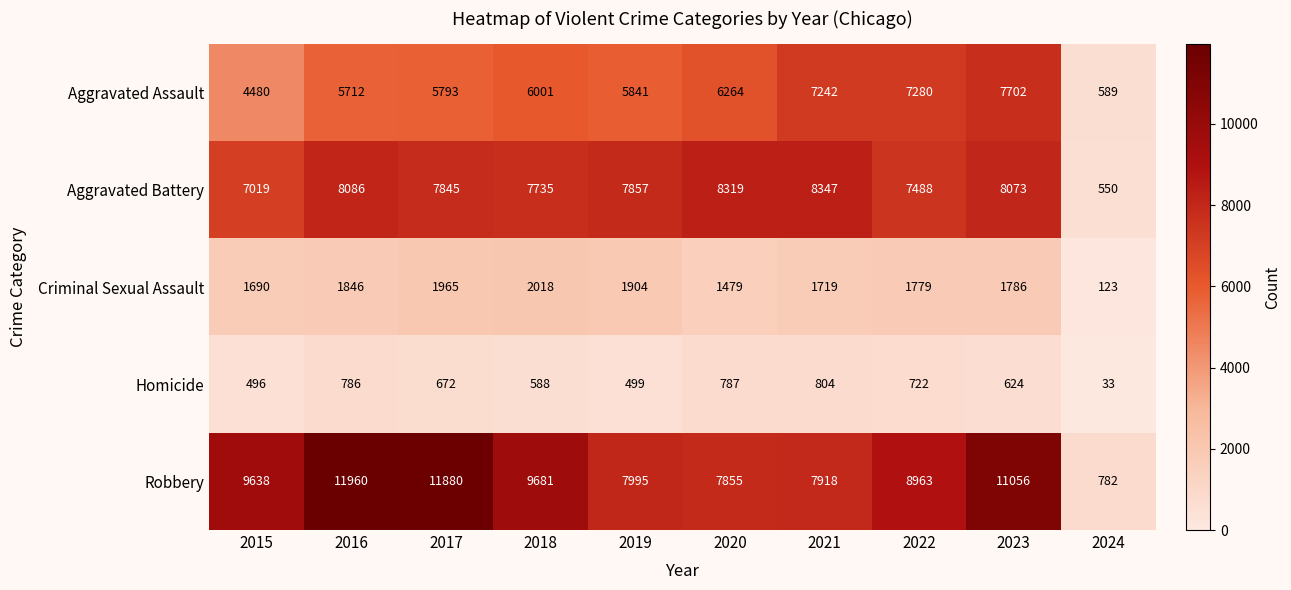

Which series has the largest total across all categories?

Robbery